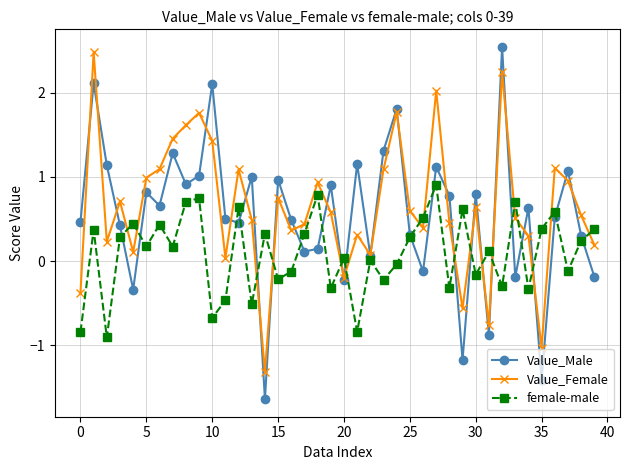

How many values in the Value_Male series are below 0?

9